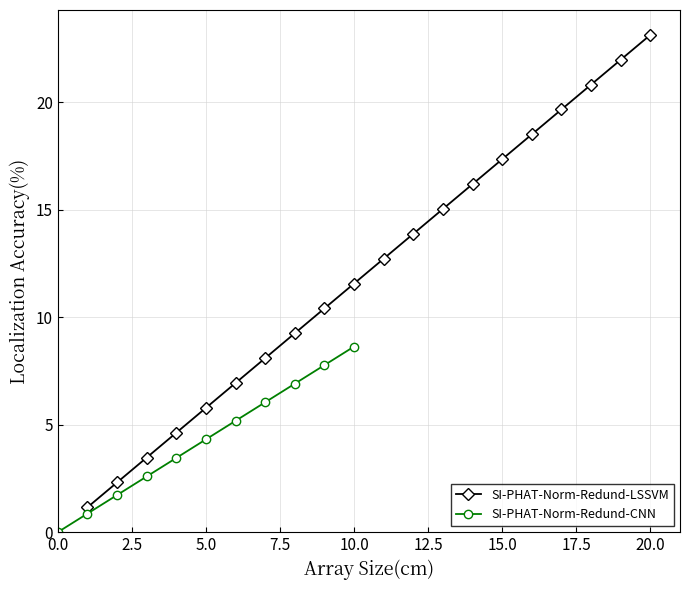

At which label does SI-PHAT-Norm-Redund-LSSVM reach its peak?

20.0